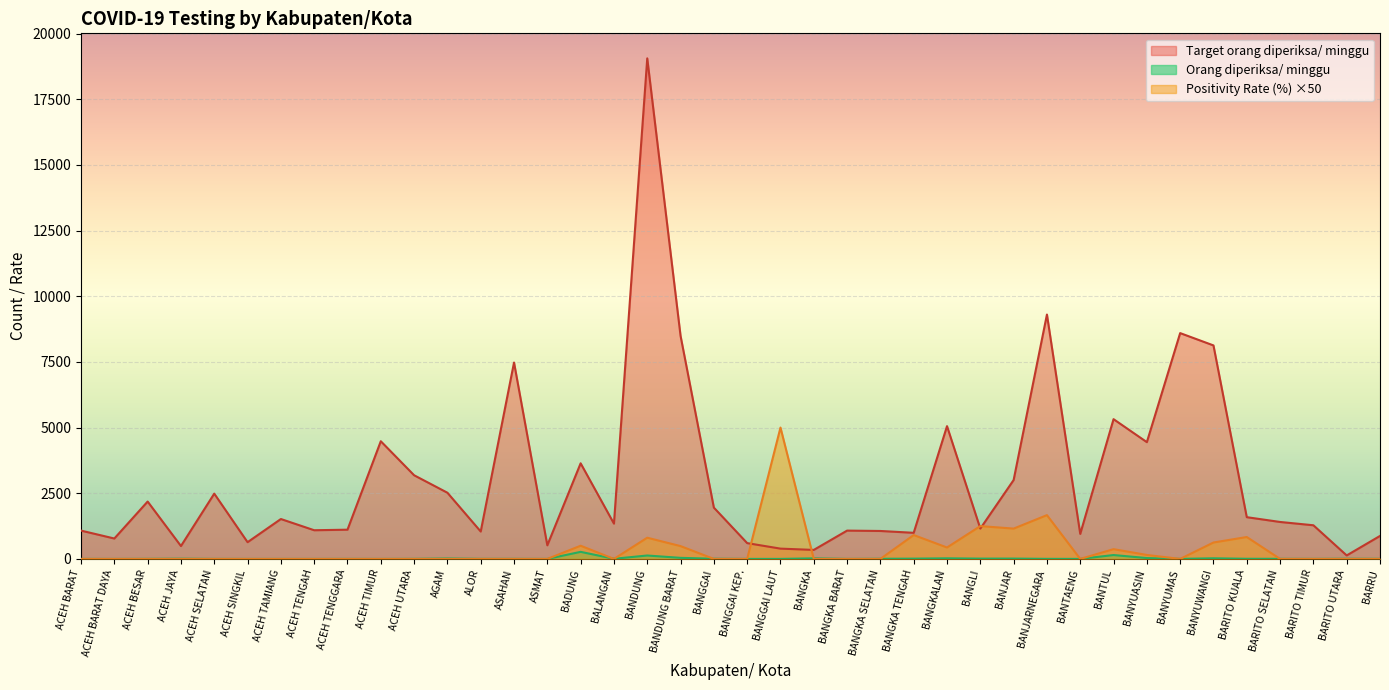

At how many categories does at least one series exceed 4928?

9